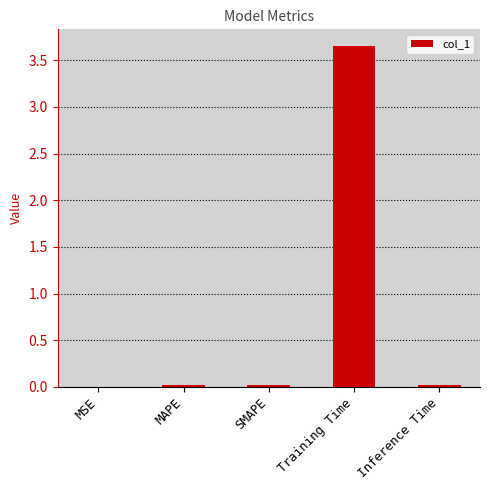

True or false: the data shows 1.4 at Training Time.

False